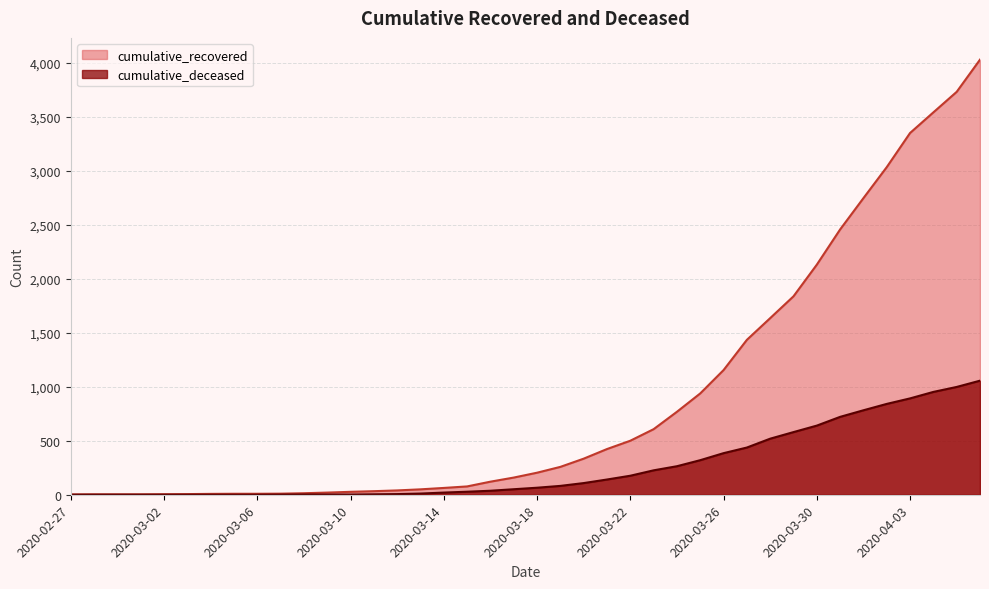

True or false: cumulative_deceased has more than 2 points higher than both neighbors.

False